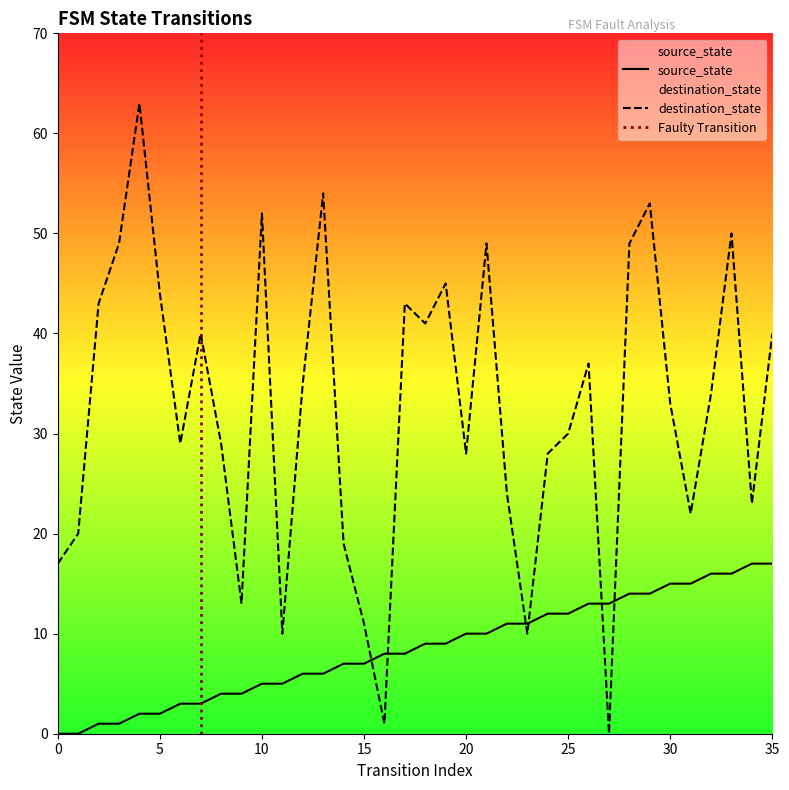

List the labels in order of destination_state value, smallest first.

27, 16, 11, 23, 15, 9, 0, 14, 1, 31, 34, 22, 20, 24, 6, 8, 25, 30, 32, 12, 26, 7, 35, 18, 2, 17, 5, 19, 3, 21, 28, 33, 10, 29, 13, 4